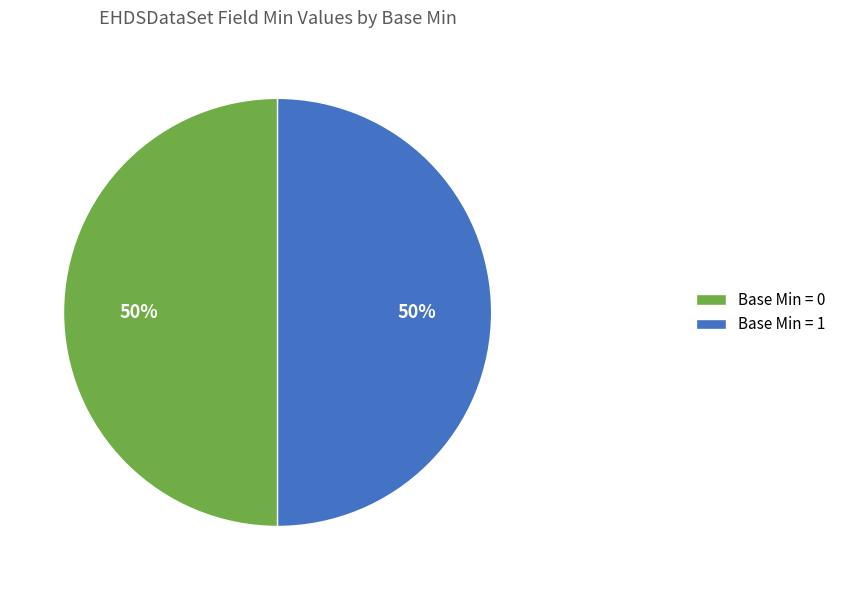

Is the sum of Base Min = 1 and Base Min = 0 greater than half?

Yes